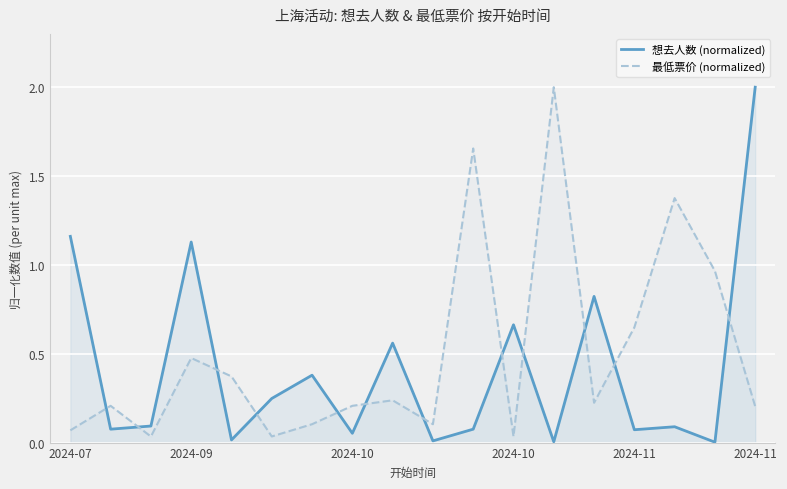

Rank the series by their maximum value, from lowest to highest.

想去人数 (normalized), 最低票价 (normalized)